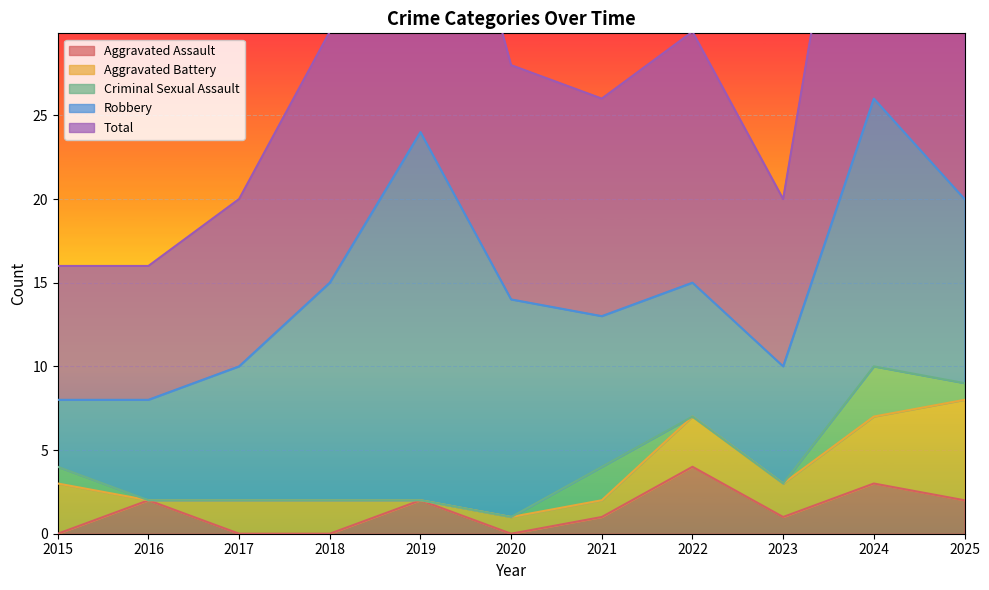

What is the difference between the Robbery values at 2017 and 2019?

14